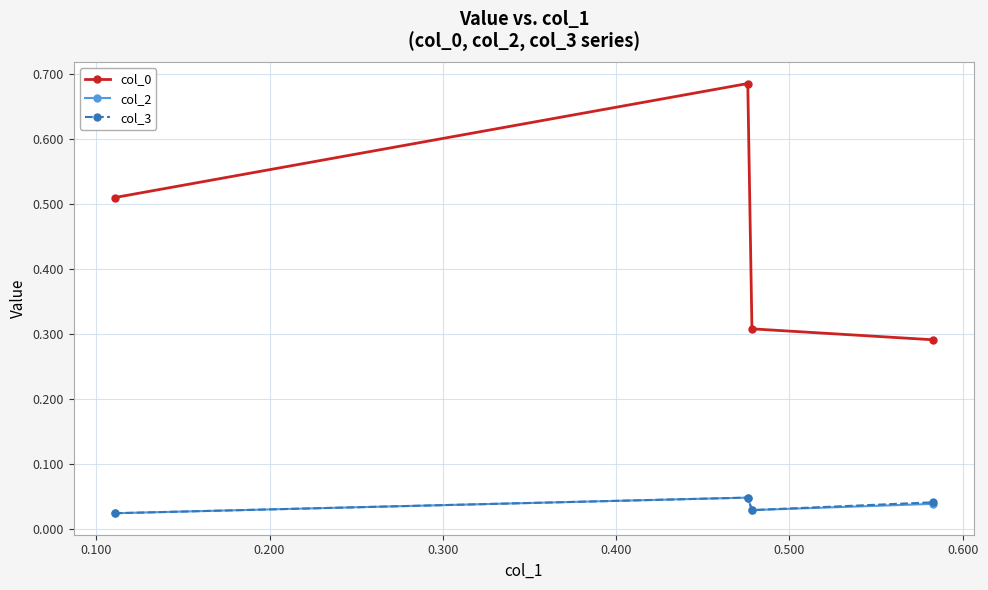

How many col_2 values are between 0 and 1?

4